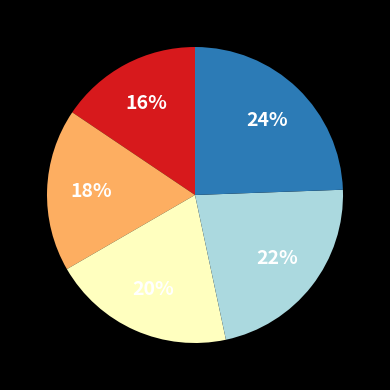

Is there a majority slice in this chart?

No